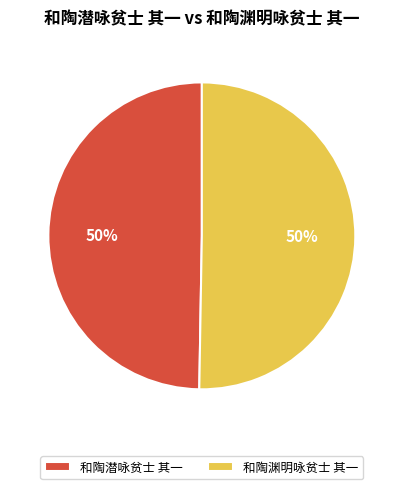

How many slices are in this pie chart?

2